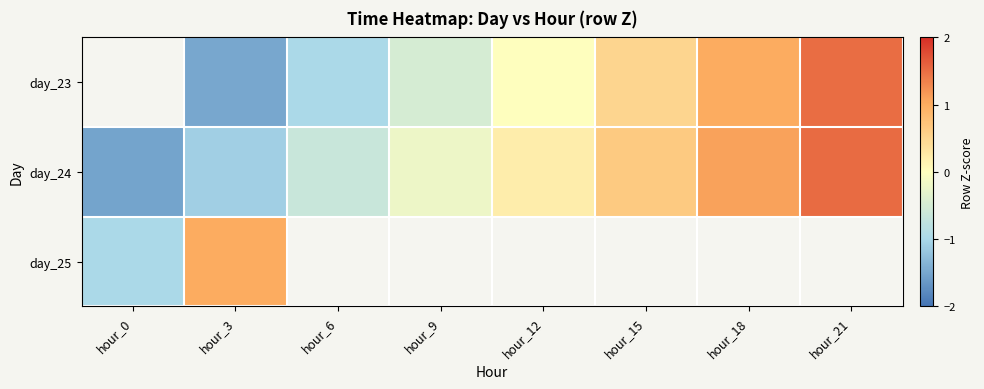

What is the approximate value of day_24 at hour_12?

0.2